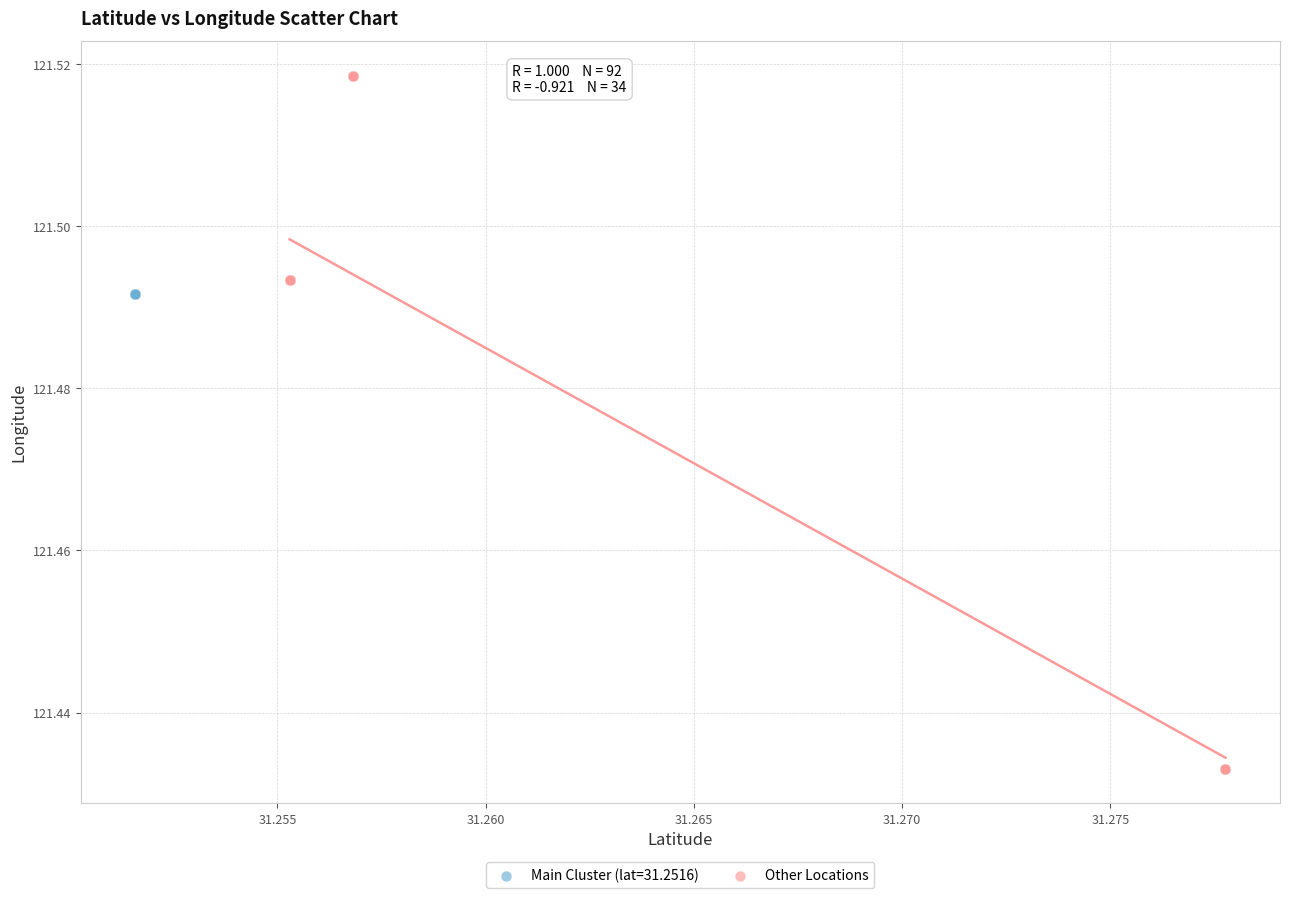

Which series reaches the maximum Y coordinate?

Other Locations